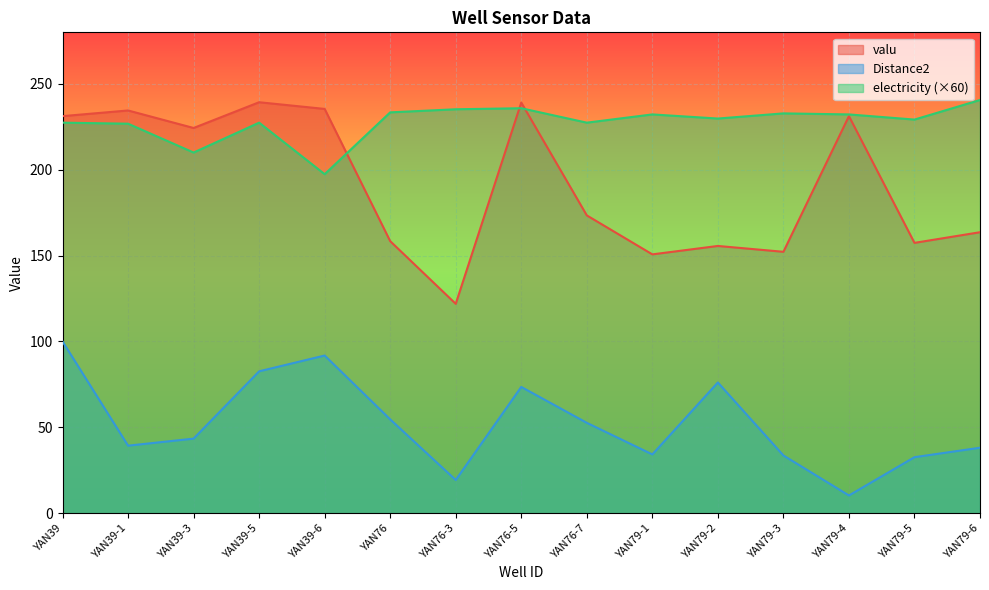

List the series in order of their overall mean, lowest first.

Distance2, valu, electricity (×60)